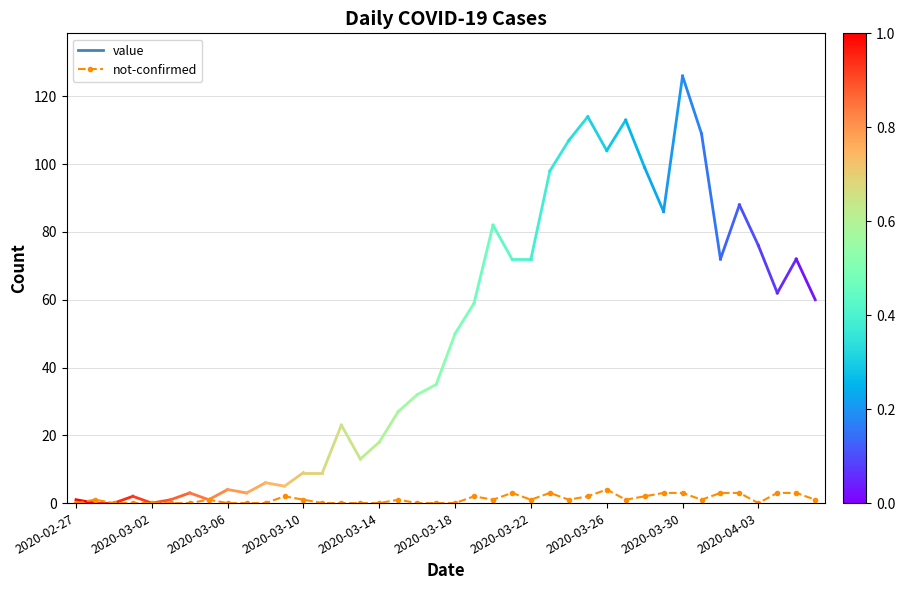

What is the maximum value shown in the chart?

4